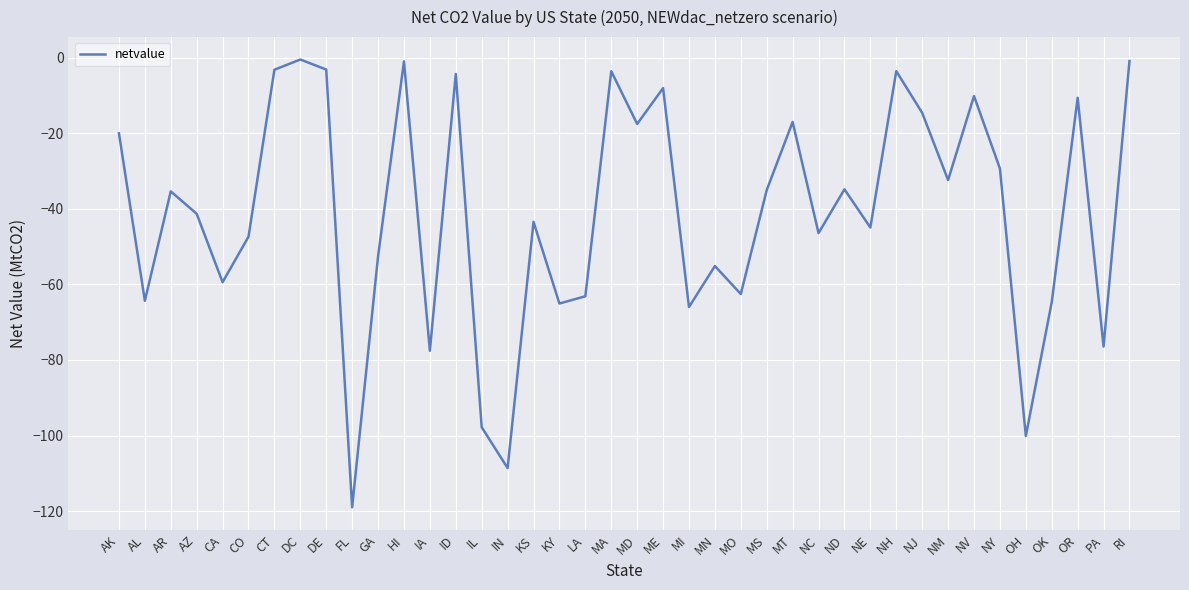

What is the sum of the values at PA and OH?

-176.6